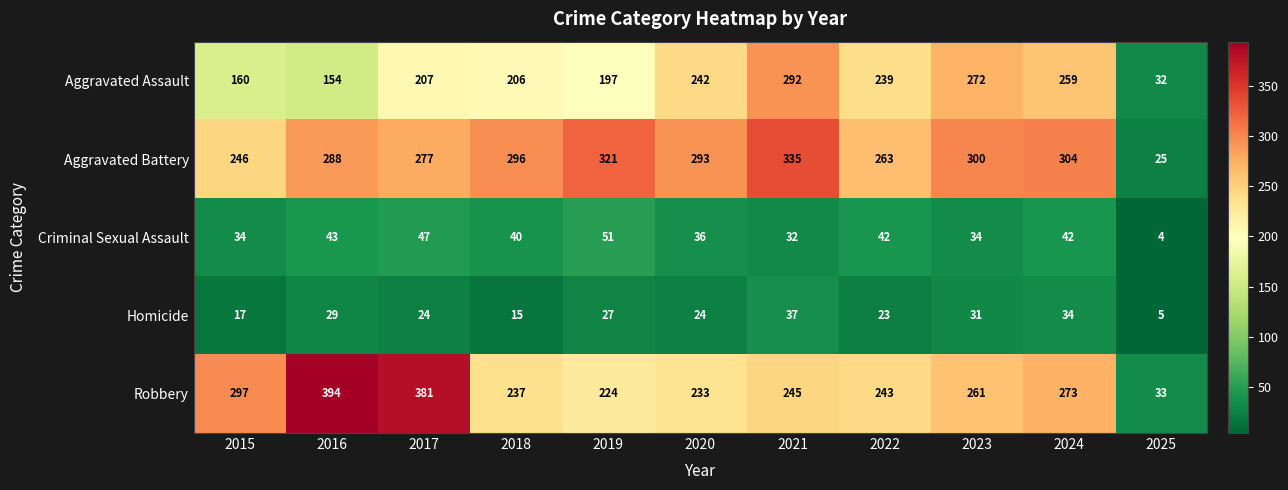

Where is Robbery nearest to the value 213?

2019